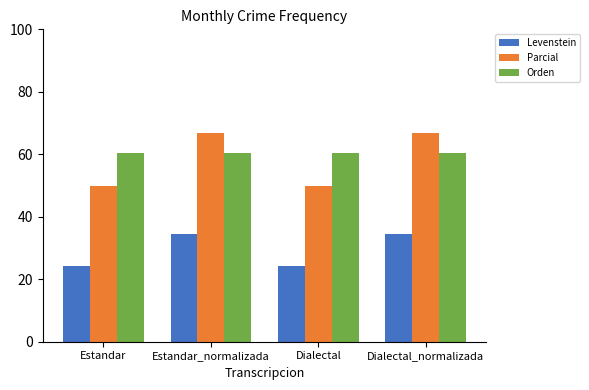

What is the difference between the second highest and second lowest values in the Levenstein series?

10.2